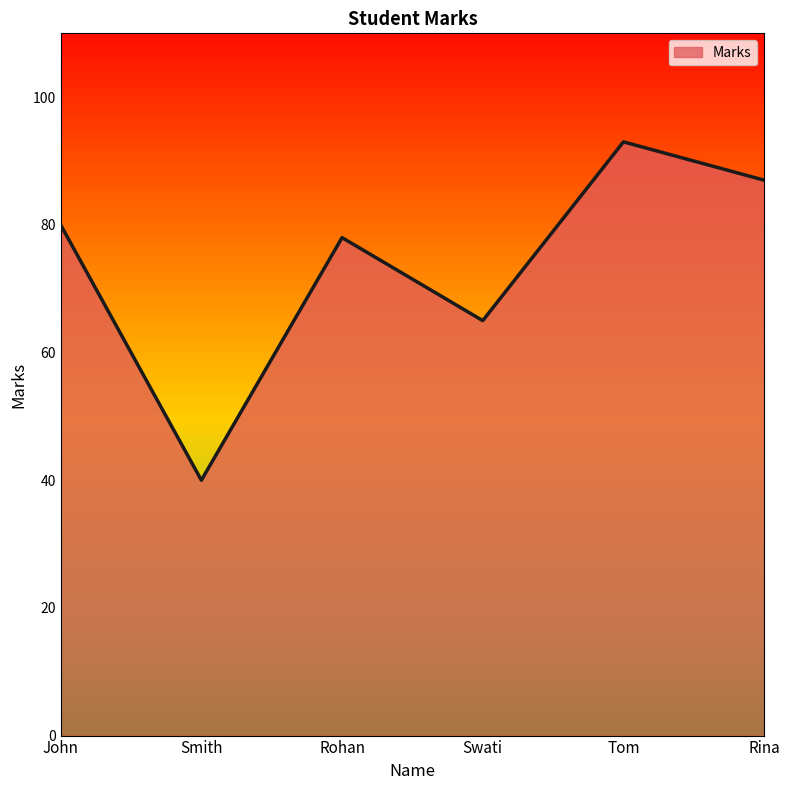

What is the difference between the second highest and second lowest values?

22